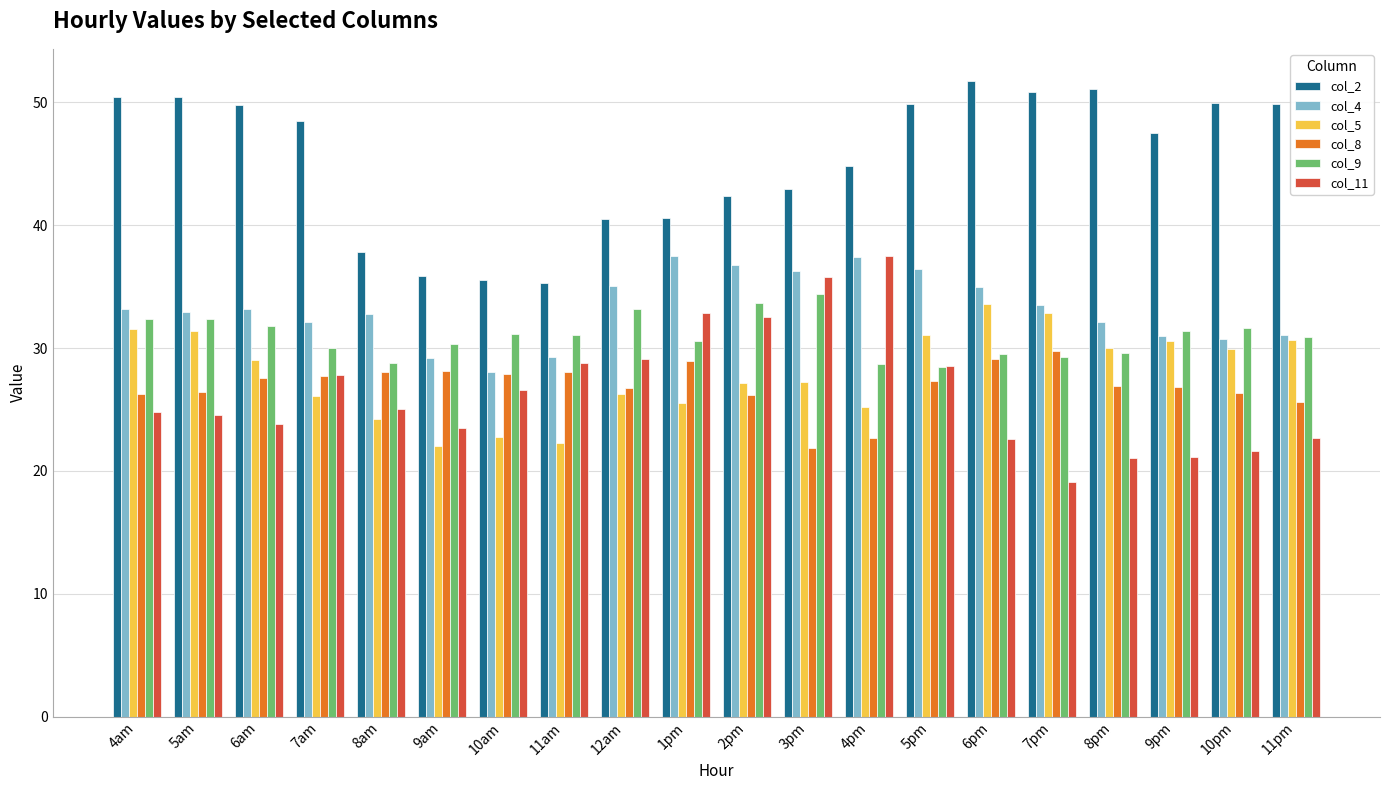

Which series has the largest total across all categories?

col_2